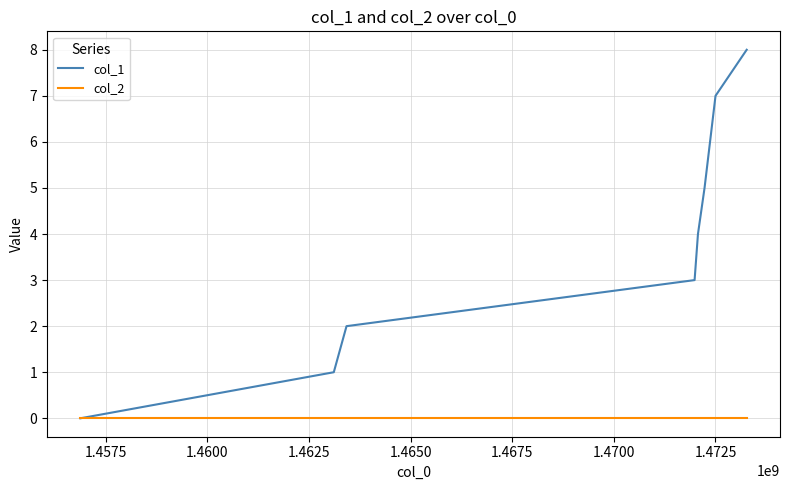

Rank the series by their maximum value, from lowest to highest.

col_2, col_1